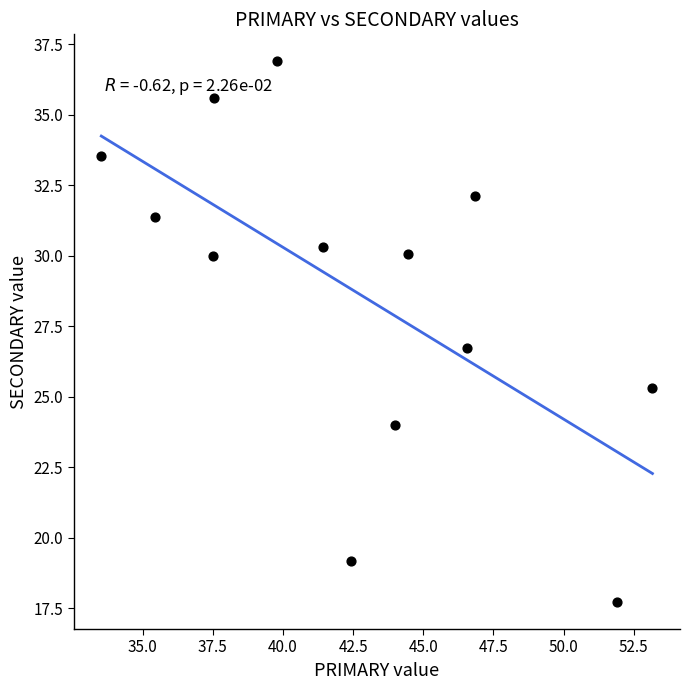

What is the range of X values (max minus min)?

19.6